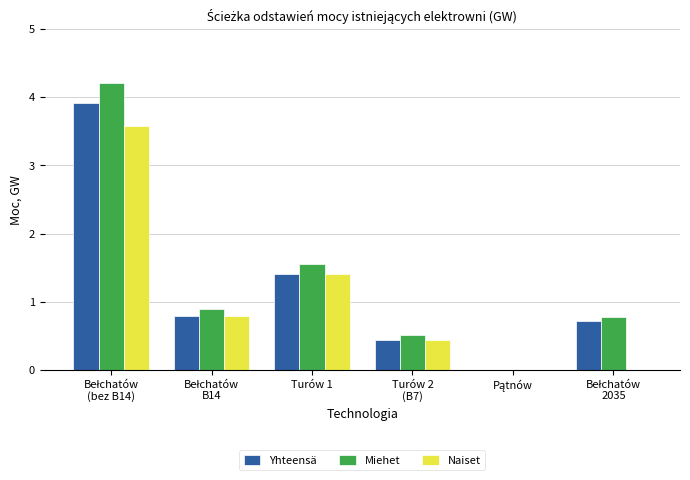

What is the sum of all Naiset values?

6.2